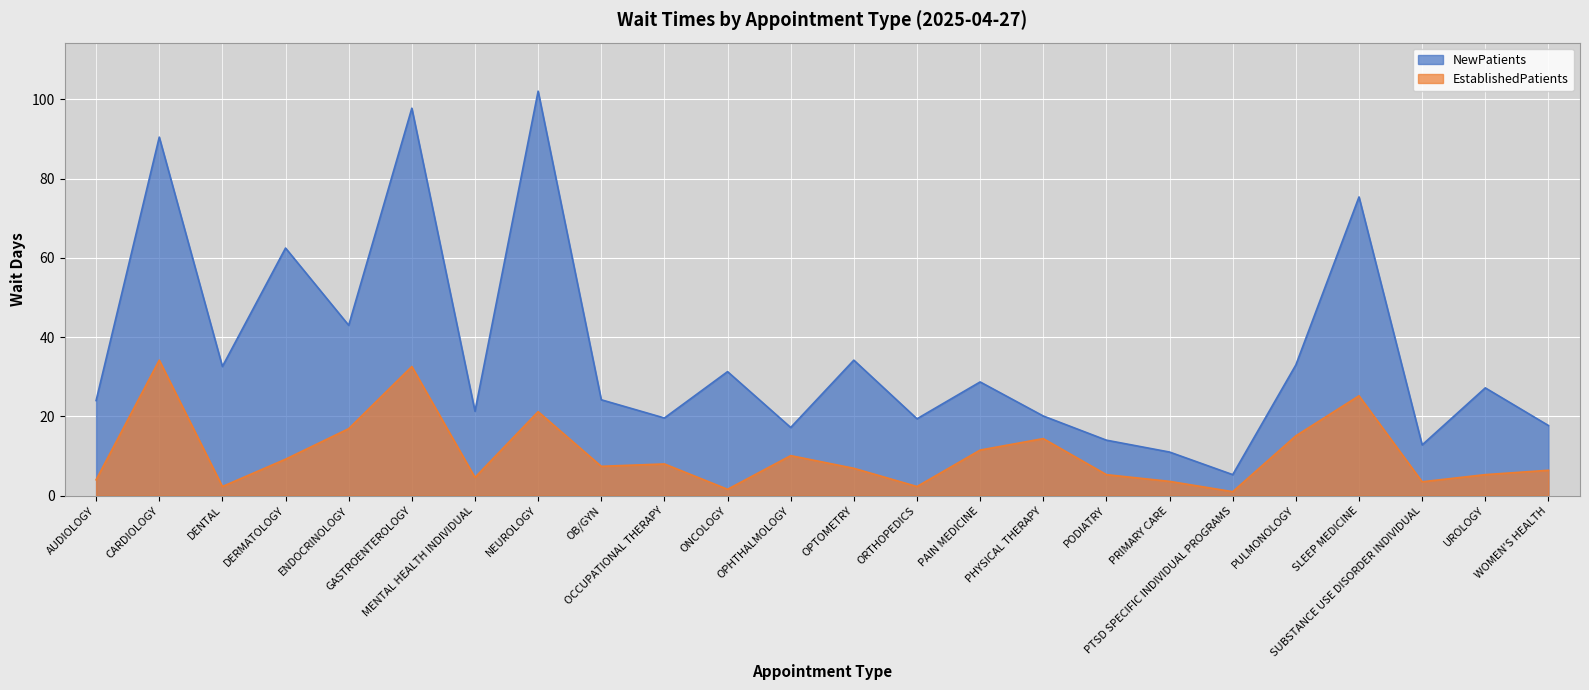

True or false: EstablishedPatients has more than 0 interior local peaks.

True